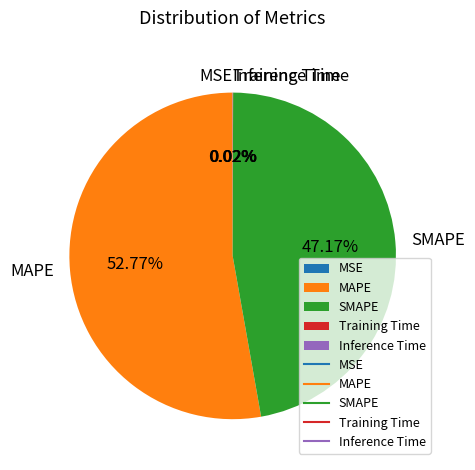

Does SMAPE represent more than half of the total?

No